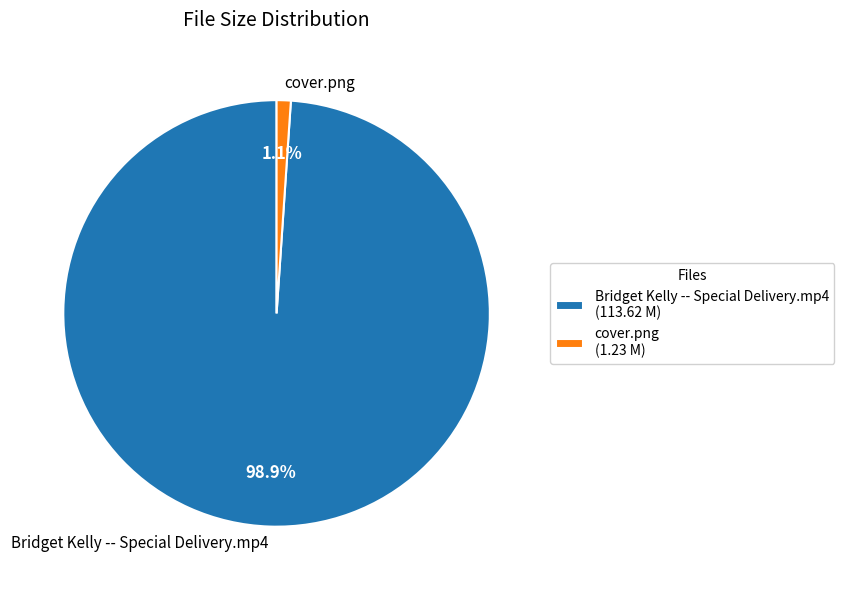

Between cover.png and Bridget Kelly -- Special Delivery.mp4, which is larger?

Bridget Kelly -- Special Delivery.mp4